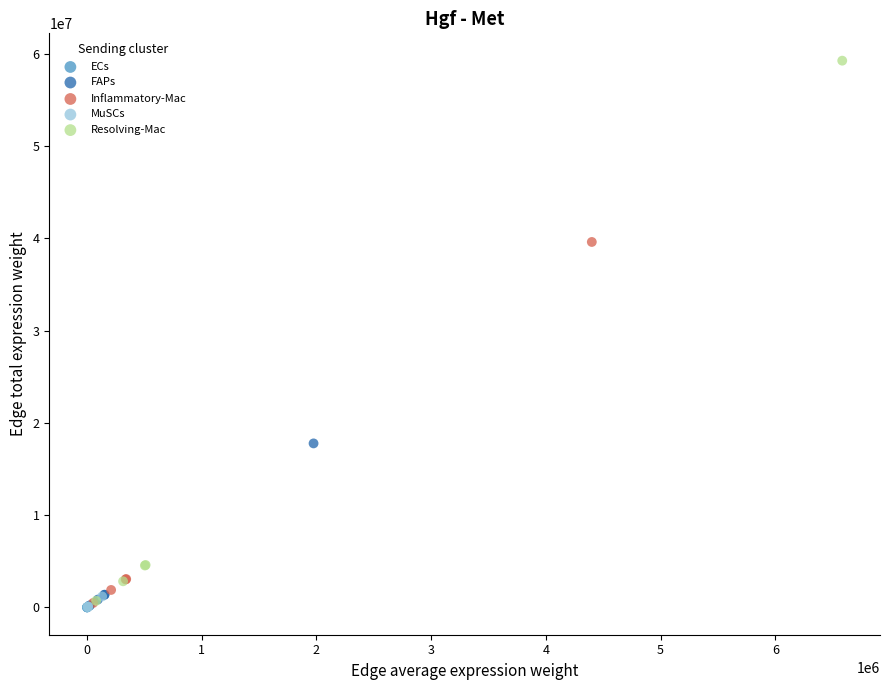

Which series has the widest spread of Y values?

Resolving-Mac